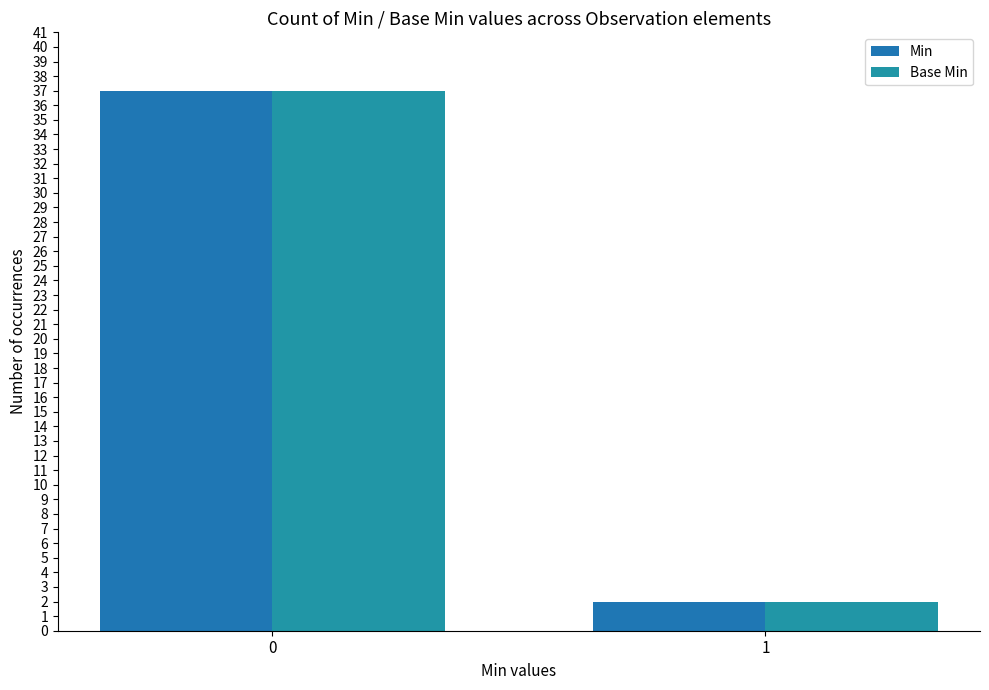

What is the maximum value for Base Min?

37